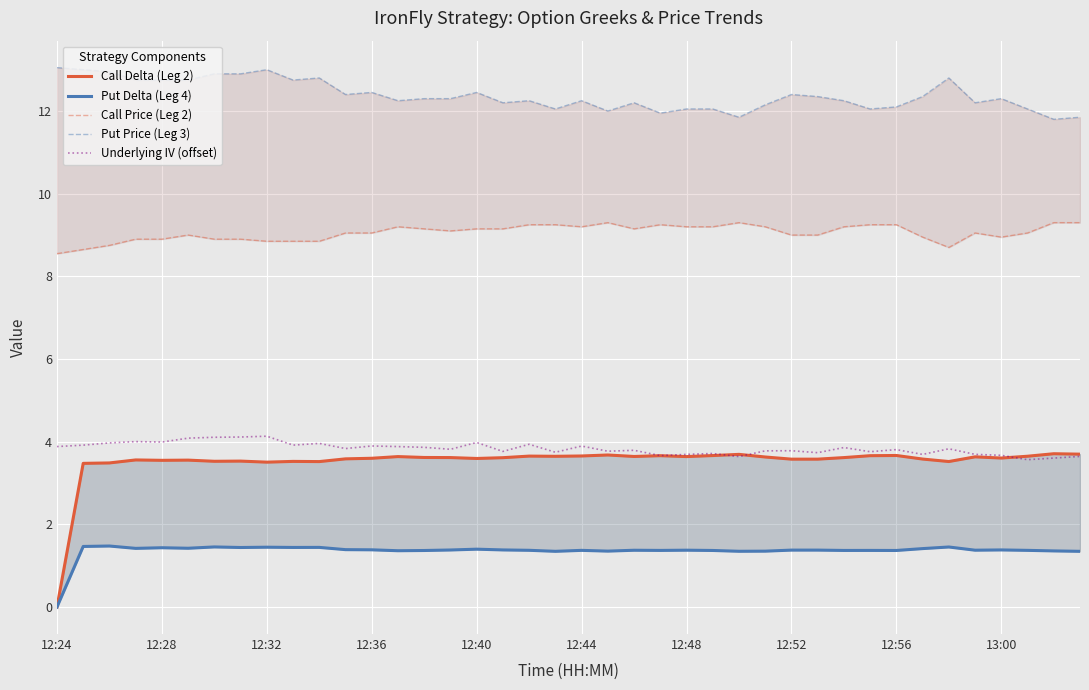

In Put Price (Leg 3), how many points are lower than both neighbors (excluding endpoints)?

11